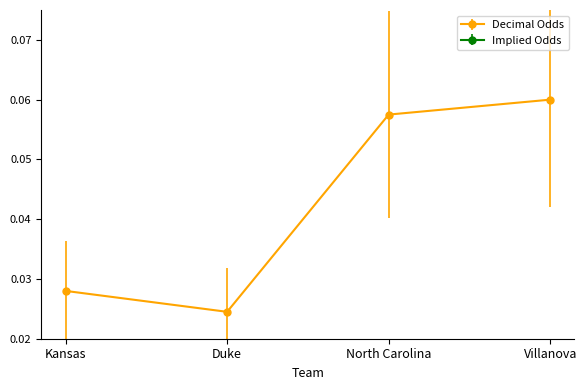

The Implied Odds series shows 0.2 at North Carolina. True or false?

True